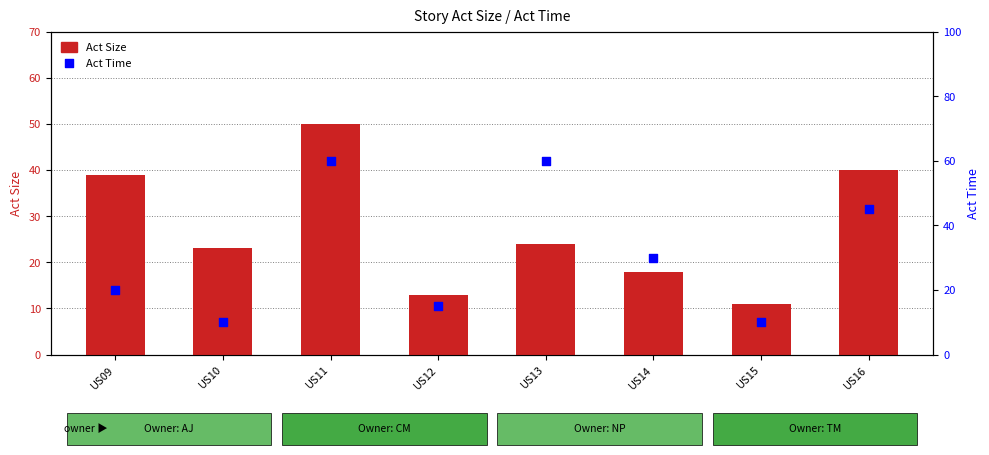

Which series contains the highest Y value?

Act Time